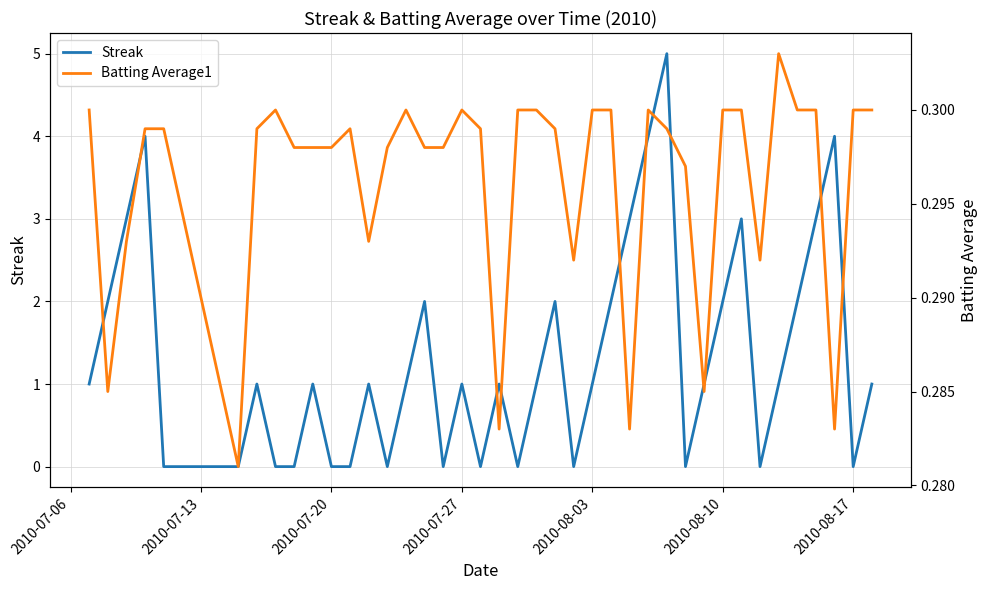

After their last crossing, which series has the higher values: Streak or Batting Average1?

Streak